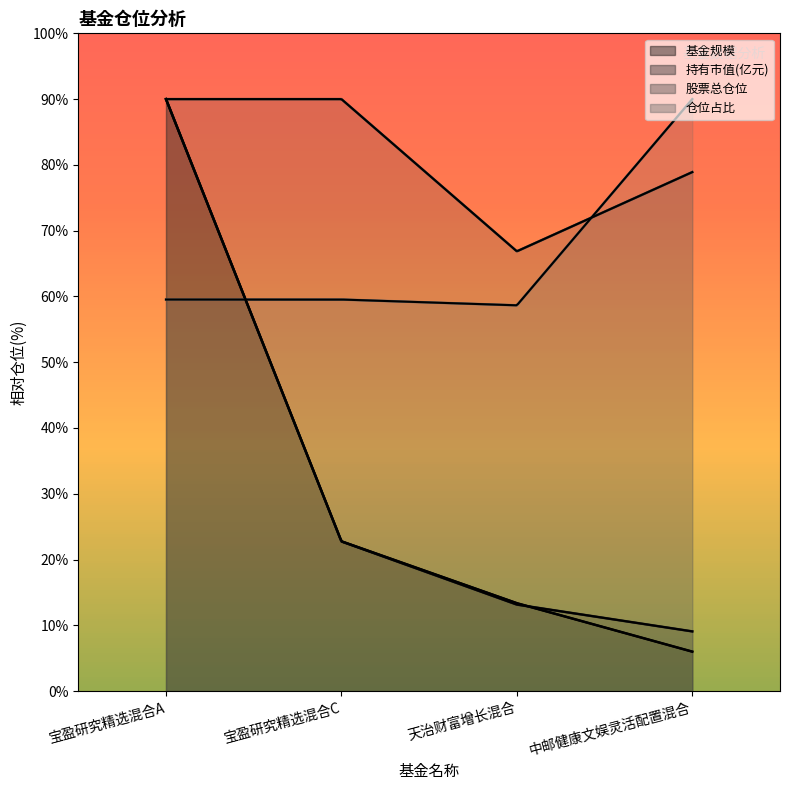

In 仓位占比, how many points are lower than both neighbors (excluding endpoints)?

1